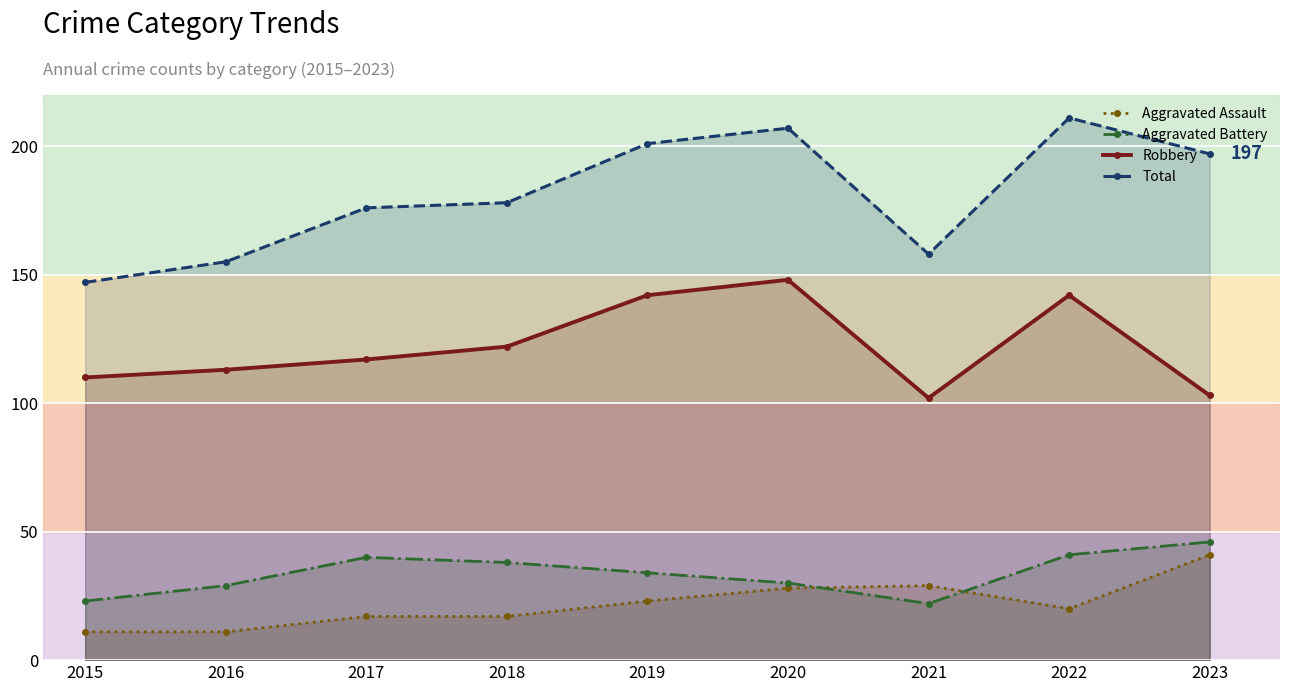

At which label does Total reach its peak?

2022